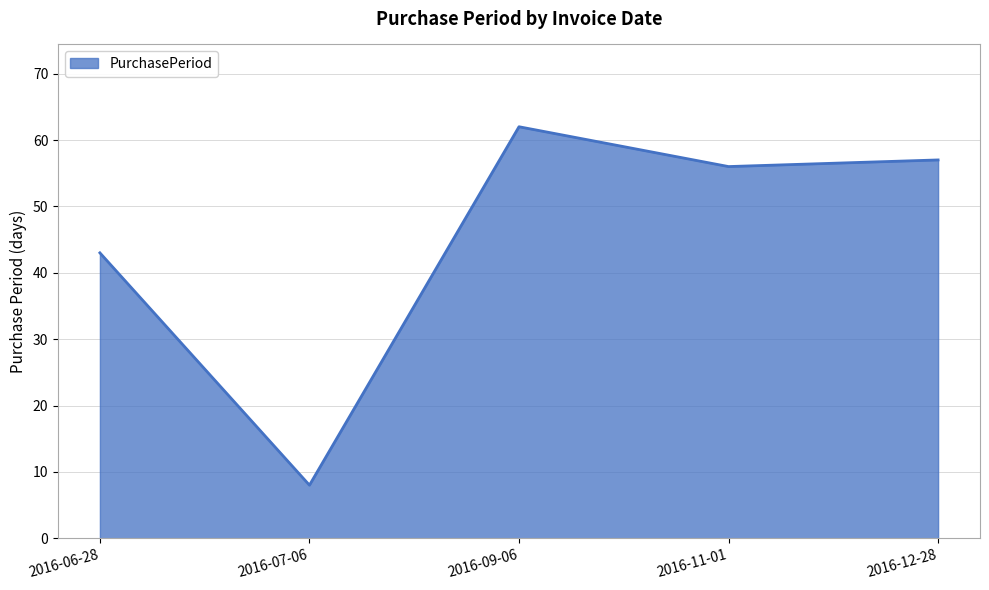

Count the number of data series in this chart.

1